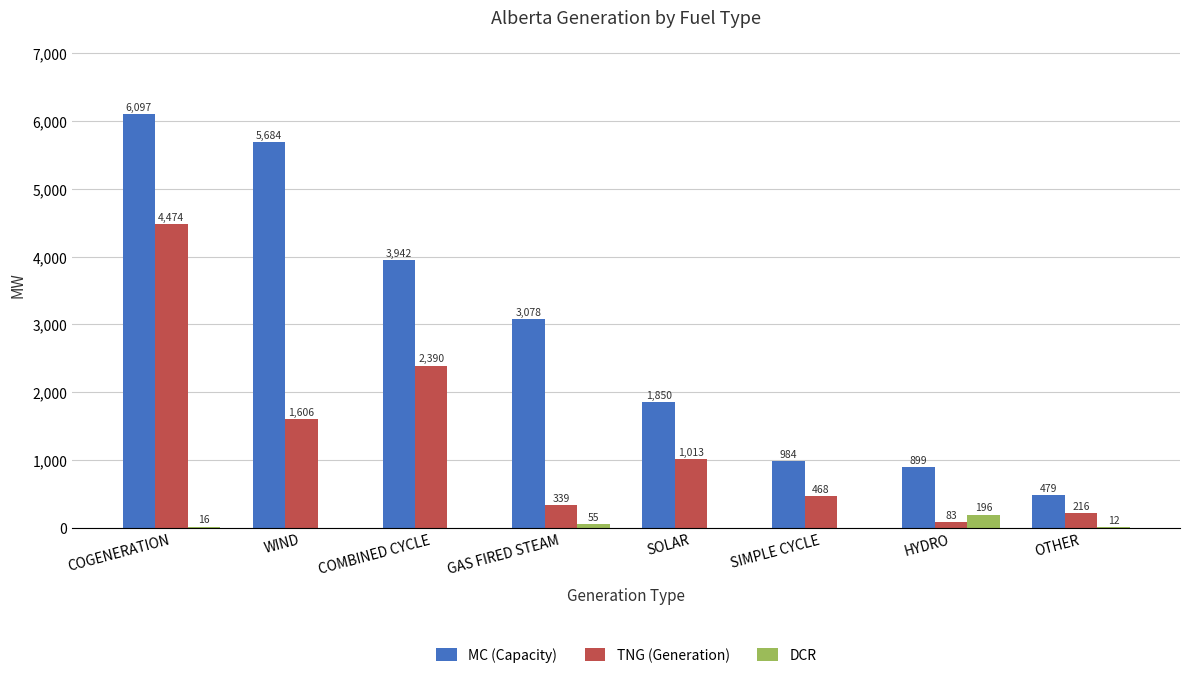

Does the chart contain stacked bars?

No